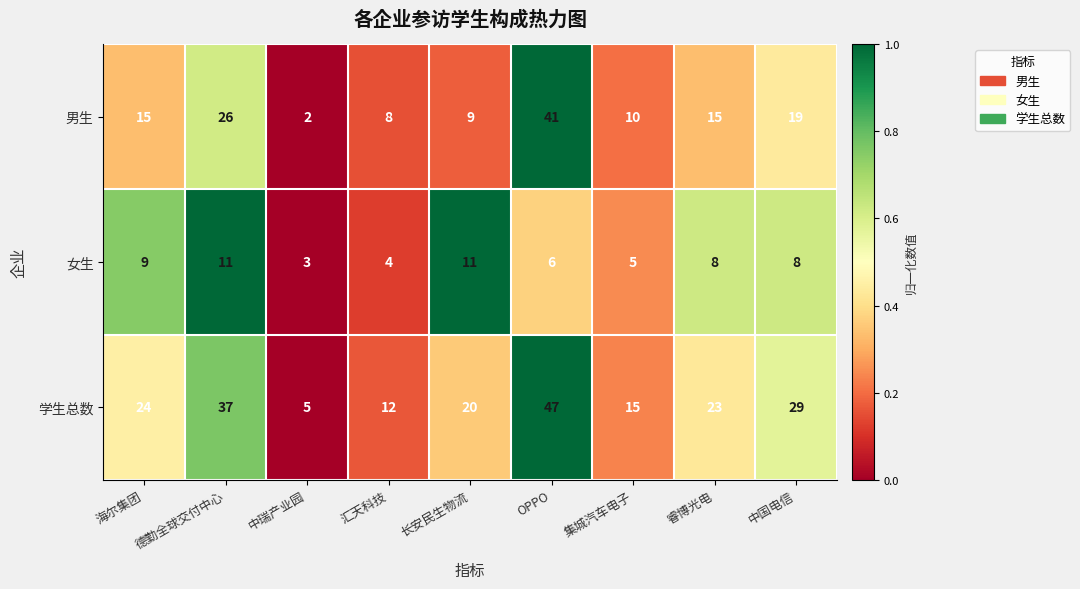

At 睿博光电, list the series in order from smallest to largest.

女生, 男生, 学生总数